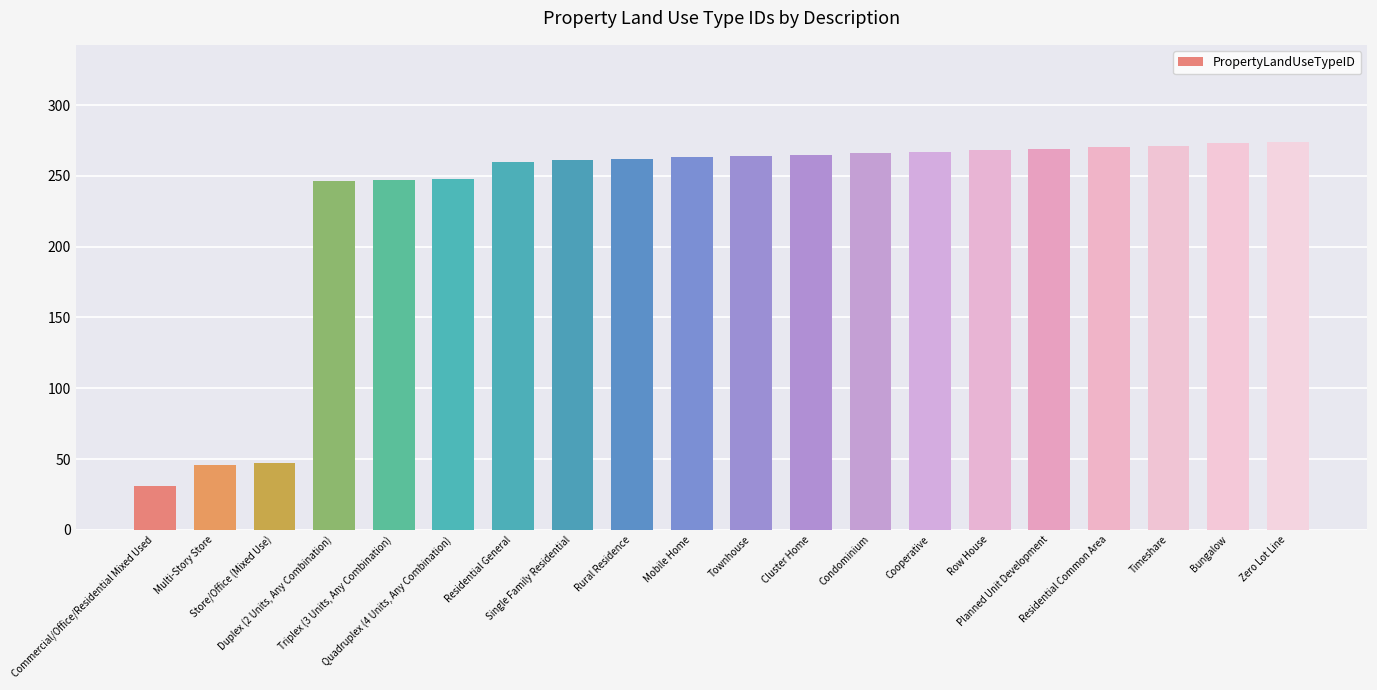

What is the maximum value shown in the chart?

274